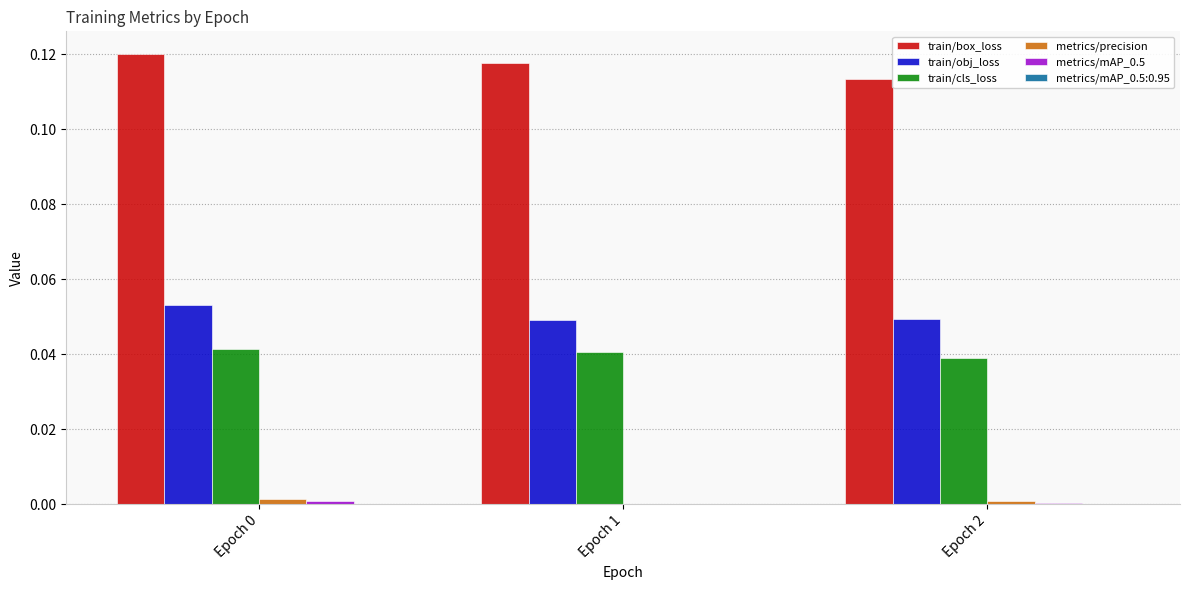

Is it true that train/obj_loss equals 0.0 at Epoch 1?

True